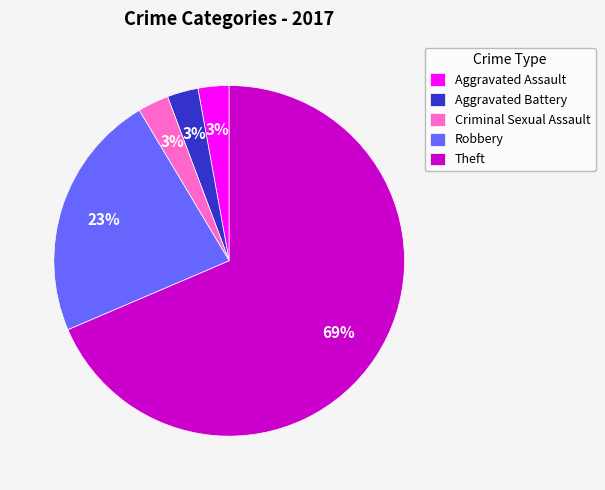

Does Theft account for over 50% of the chart?

Yes